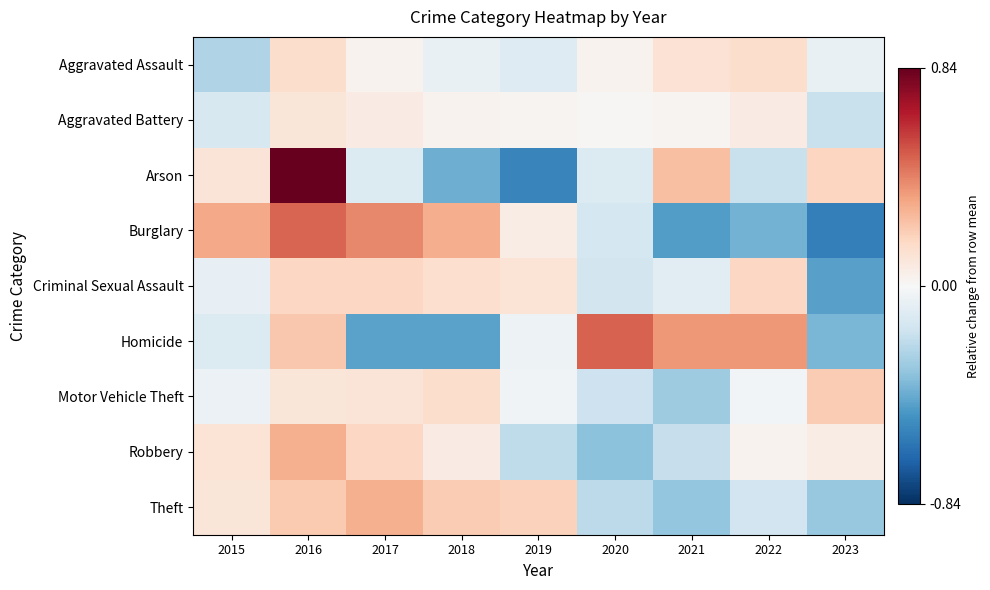

Reading left to right, what are all the values shown in this chart?

Aggravated Assault: 2015=-0.3	2016=0.2	2017=0.0	2018=-0.1	2019=-0.1	2020=0.0	2021=0.1	2022=0.2	2023=-0.1
Aggravated Battery: 2015=-0.1	2016=0.1	2017=0.1	2018=0.0	2019=0.0	2020=0.0	2021=0.0	2022=0.1	2023=-0.2
Arson: 2015=0.1	2016=0.8	2017=-0.1	2018=-0.4	2019=-0.6	2020=-0.1	2021=0.3	2022=-0.2	2023=0.2
Burglary: 2015=0.3	2016=0.5	2017=0.4	2018=0.3	2019=0.1	2020=-0.1	2021=-0.5	2022=-0.4	2023=-0.6
Criminal Sexual Assault: 2015=-0.1	2016=0.2	2017=0.2	2018=0.1	2019=0.1	2020=-0.2	2021=-0.1	2022=0.2	2023=-0.5
Homicide: 2015=-0.1	2016=0.2	2017=-0.5	2018=-0.5	2019=-0.0	2020=0.5	2021=0.4	2022=0.4	2023=-0.4
Motor Vehicle Theft: 2015=-0.1	2016=0.1	2017=0.1	2018=0.1	2019=-0.0	2020=-0.2	2021=-0.3	2022=-0.0	2023=0.2
Robbery: 2015=0.1	2016=0.3	2017=0.2	2018=0.1	2019=-0.2	2020=-0.3	2021=-0.2	2022=0.0	2023=0.1
Theft: 2015=0.1	2016=0.2	2017=0.3	2018=0.2	2019=0.2	2020=-0.2	2021=-0.3	2022=-0.2	2023=-0.3